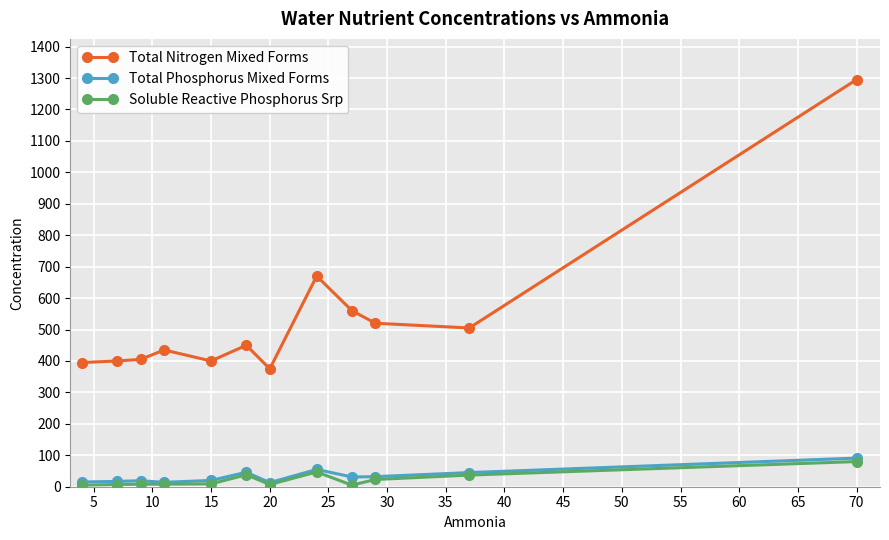

At how many categories does at least one series exceed 224?

12